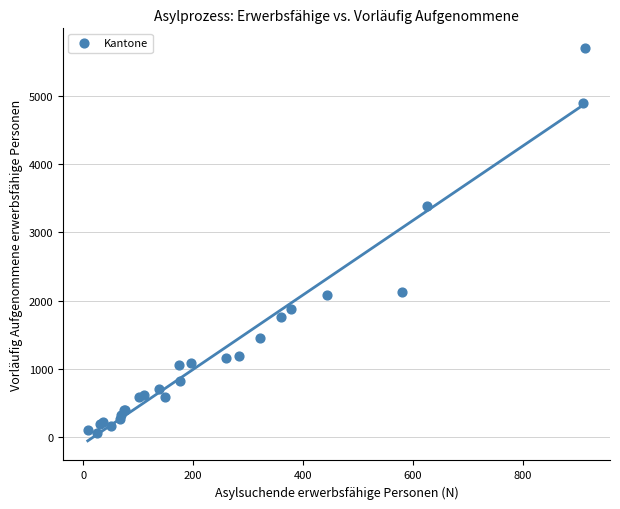

What Y value in the scatter plot is closest to 2883?

3380